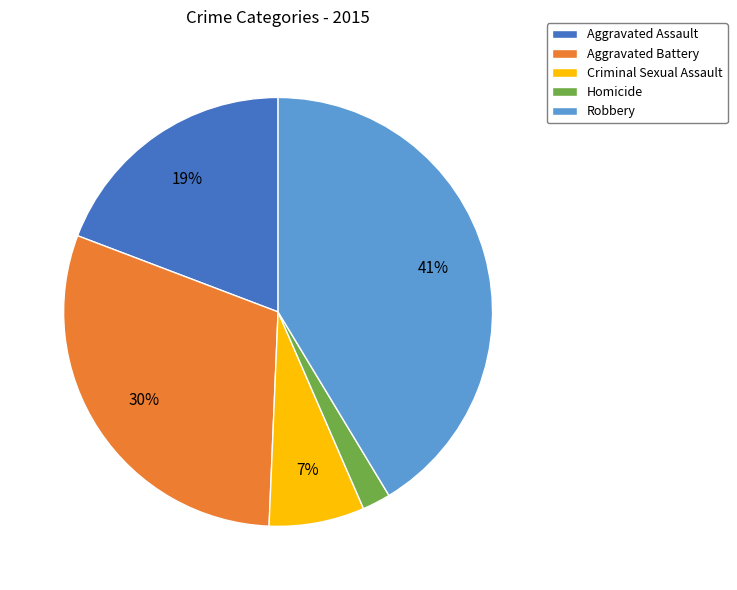

Count the number of slices in the pie.

5